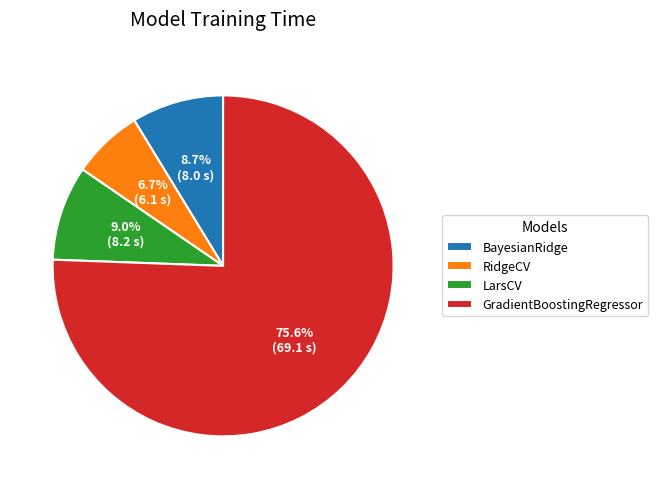

Do RidgeCV and GradientBoostingRegressor together represent more than half of the pie?

Yes